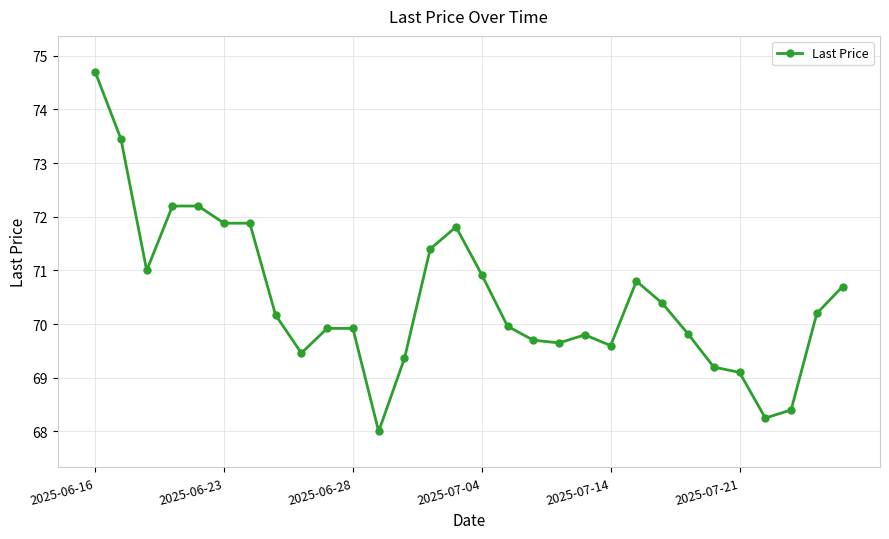

What is the difference between the maximum and minimum values?

6.7